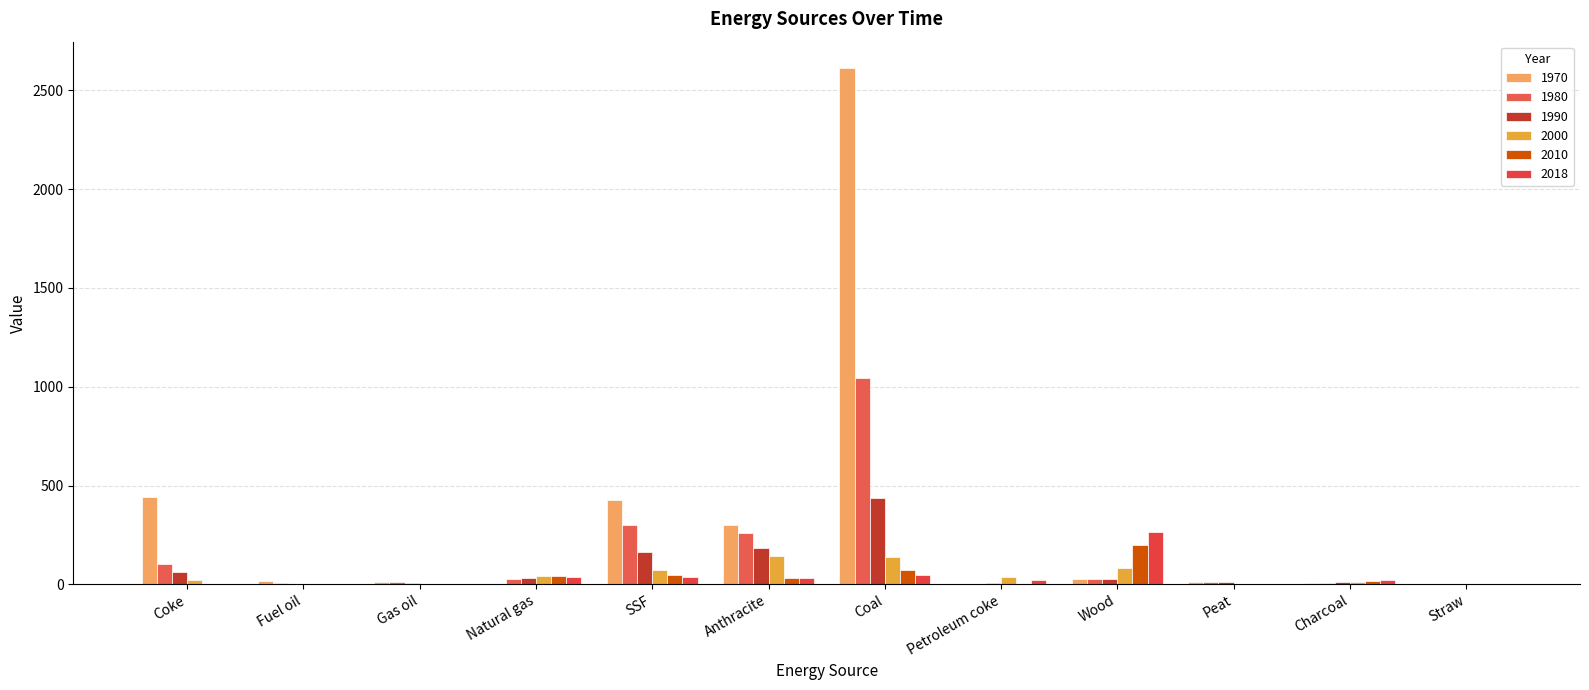

True or false: 2010 has a value of 0.3 at Gas oil.

False